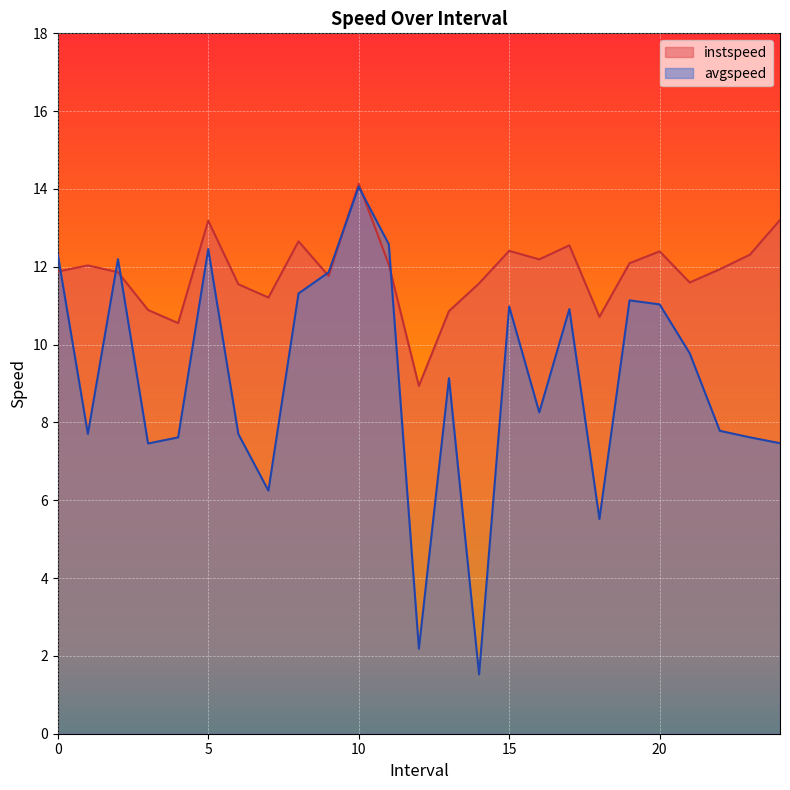

What is the value of the instspeed point at the 22nd from the left?

11.6